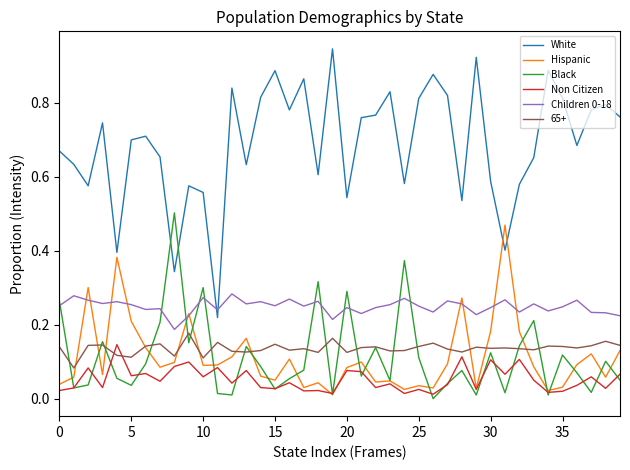

Which series has the largest range (max minus min)?

White